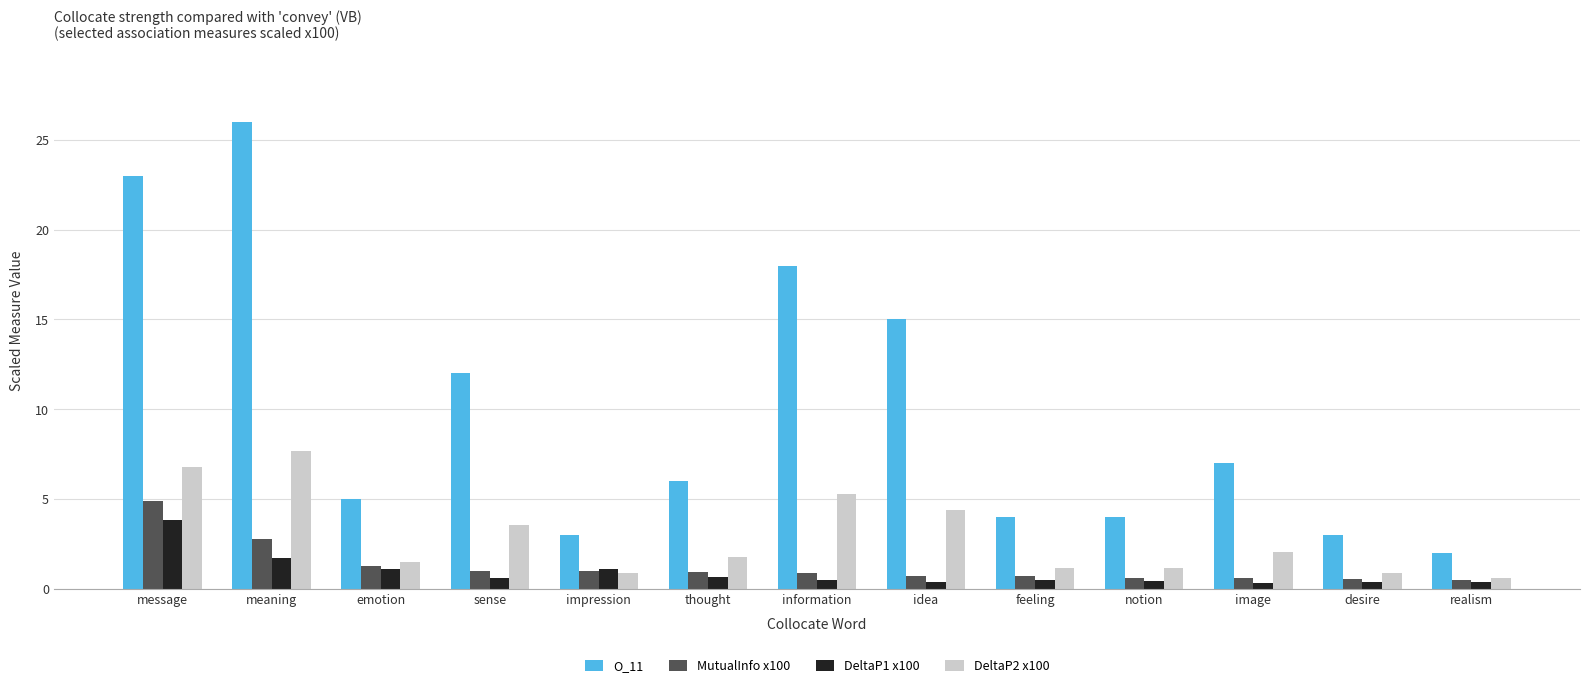

Does the chart contain stacked bars?

No